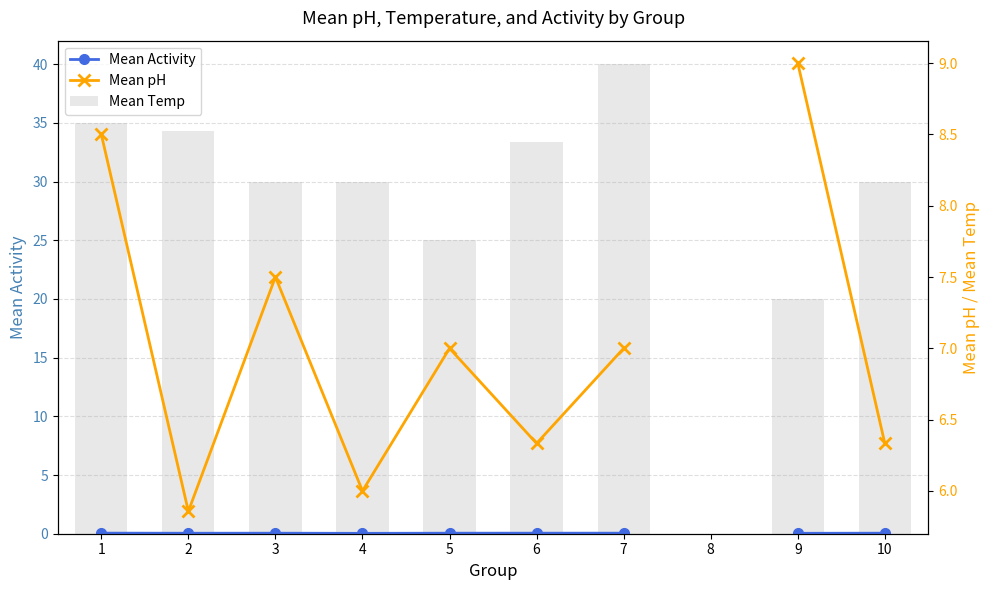

At which category is the sum across all series the highest?

7